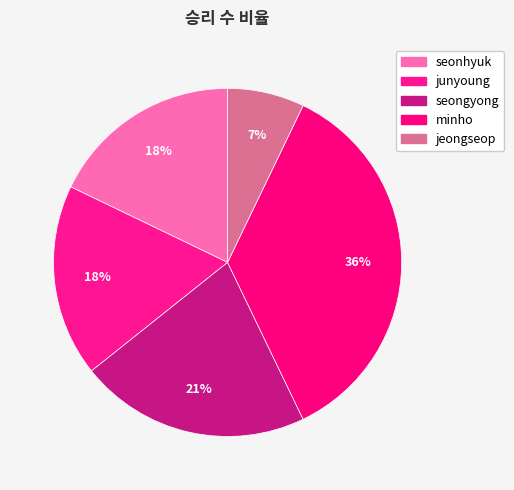

How many slices are in this pie chart?

5